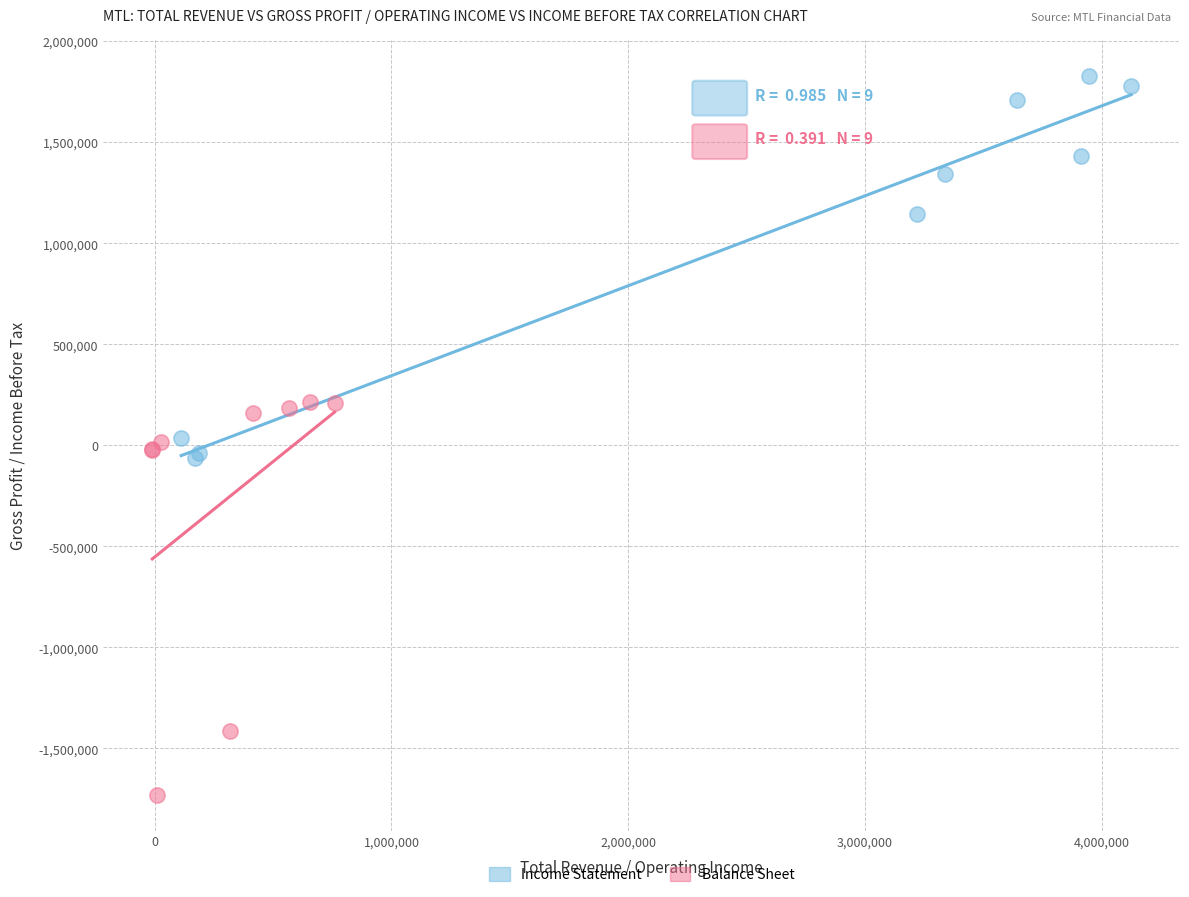

What are all the series names shown in the legend?

Income Statement, Balance Sheet